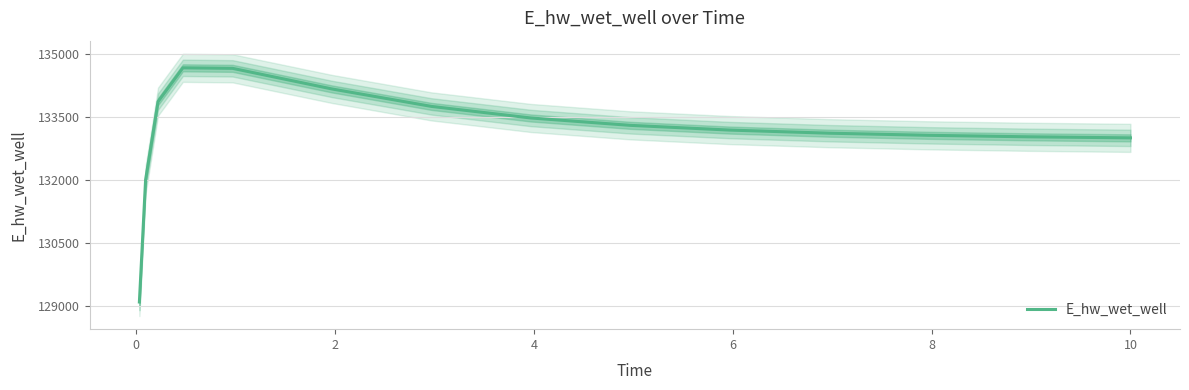

What is the sum of all values?

1997299.9